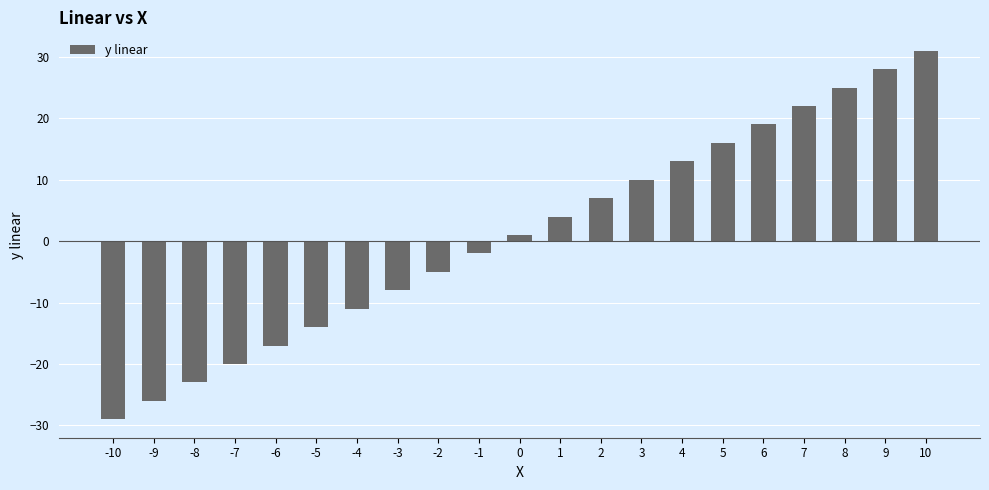

True or false: the data shows -14 at -5.

True